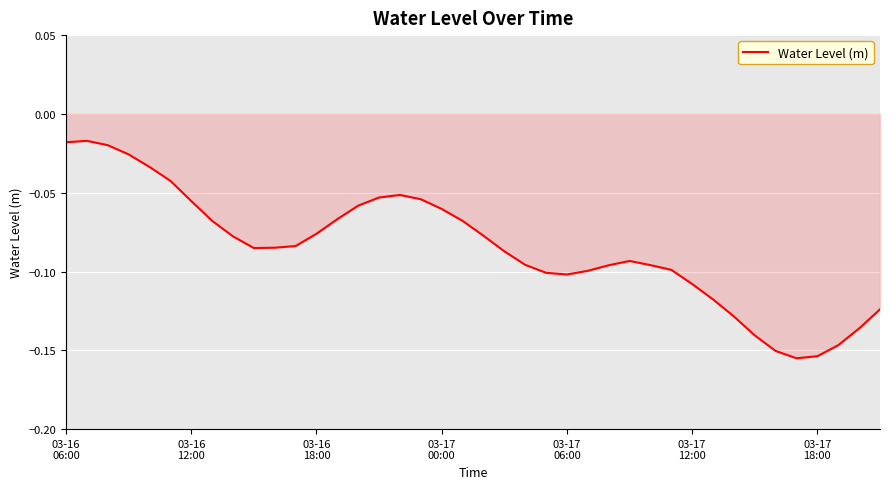

What is the average value?

-0.1